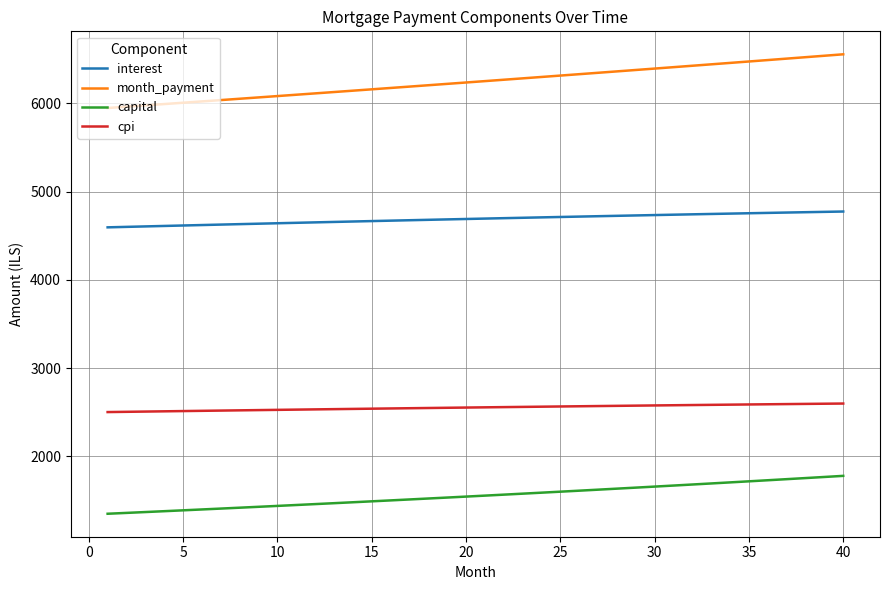

What is the difference between the maximum and minimum values in the capital series?

429.0